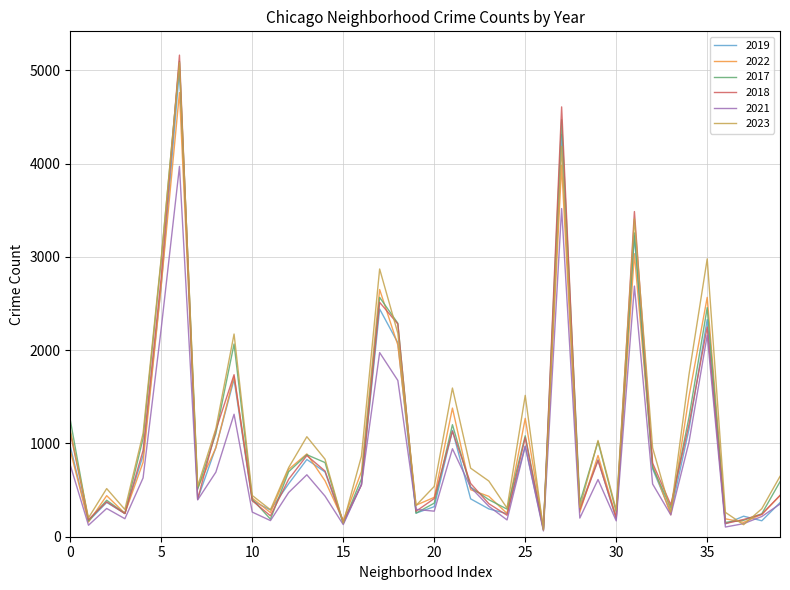

Which series has the largest range (max minus min)?

2018